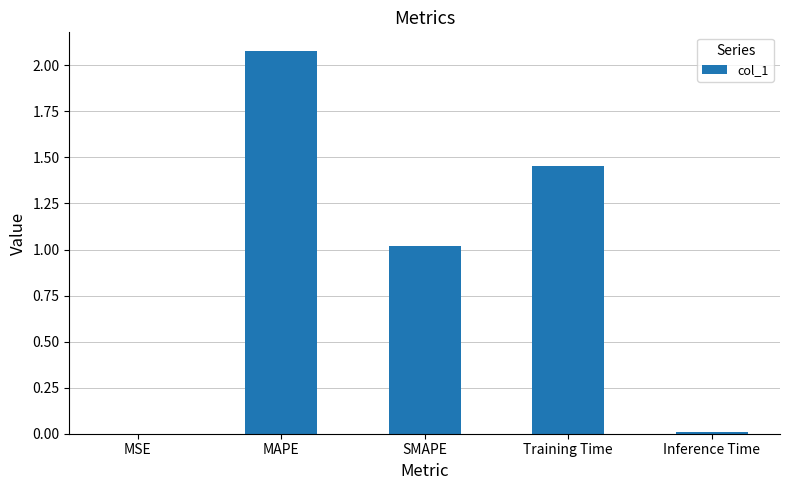

Are the bars horizontal?

No